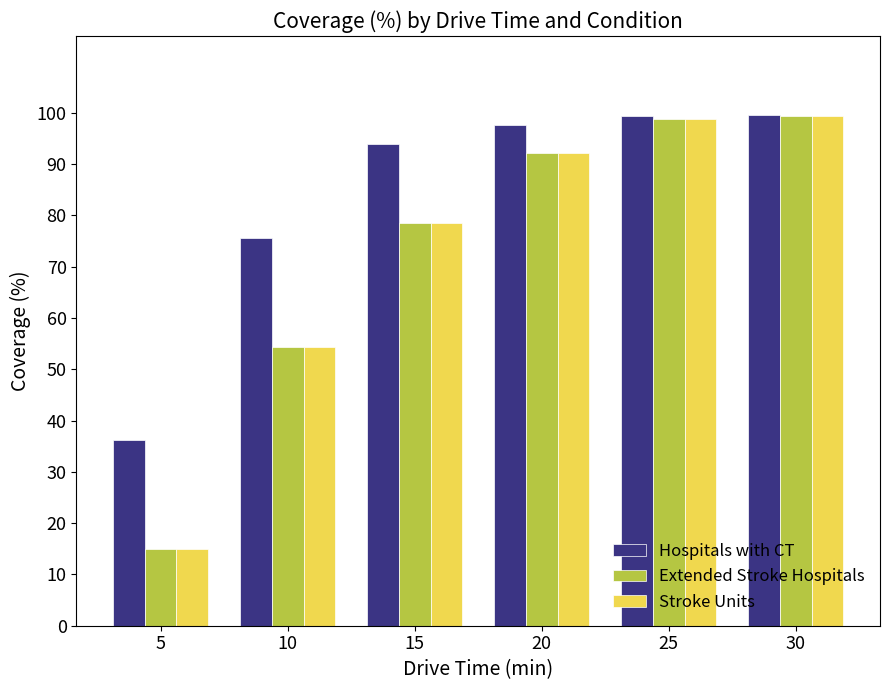

The Hospitals with CT series shows 54.1 at 5. True or false?

False